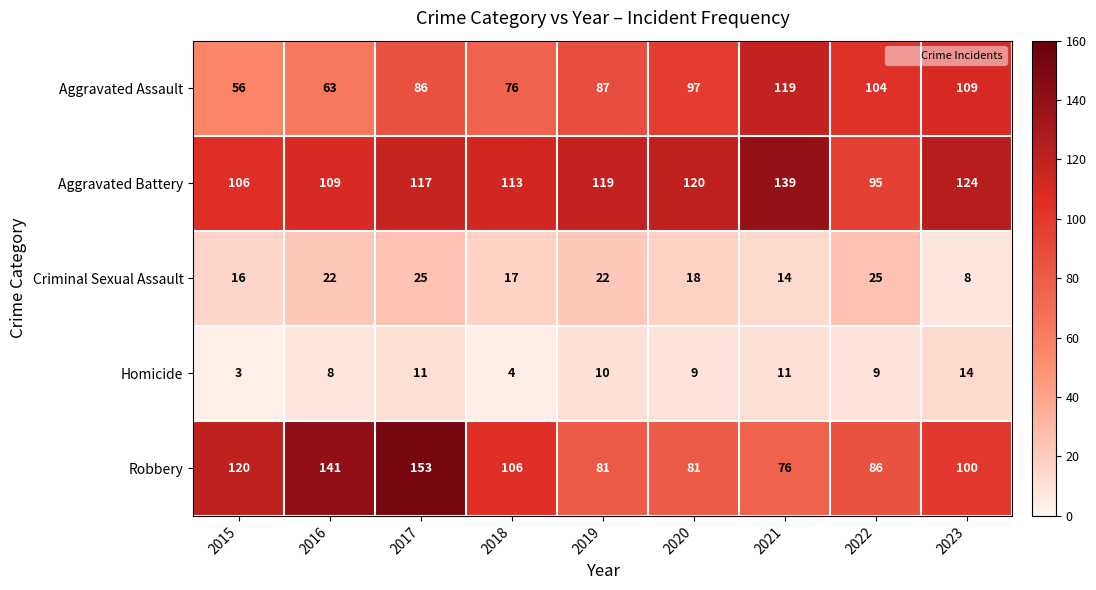

Rank the series by their maximum value, from highest to lowest.

Robbery, Aggravated Battery, Aggravated Assault, Criminal Sexual Assault, Homicide